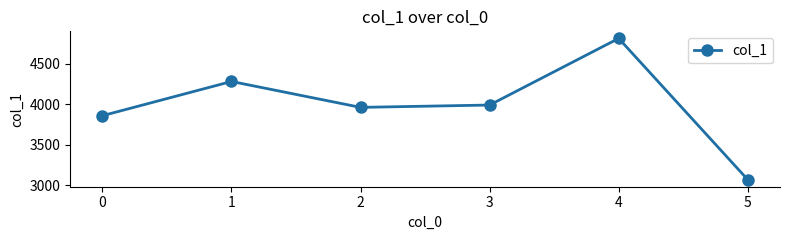

How many lines are shown in the chart?

1